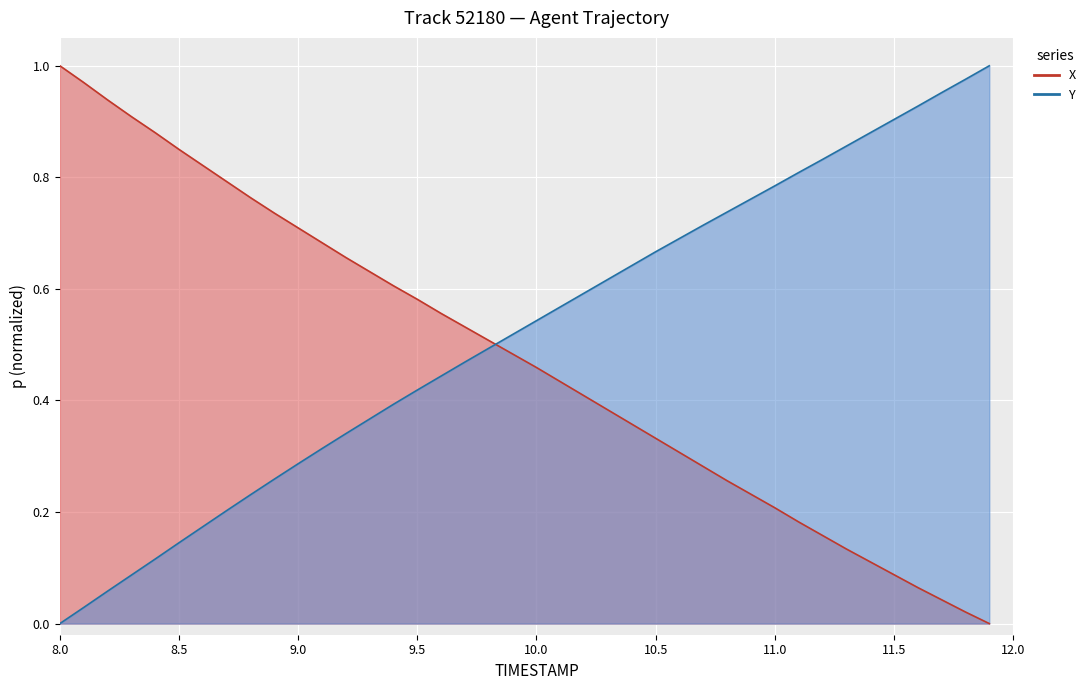

What is the label of the 6th point from the right?

11.4